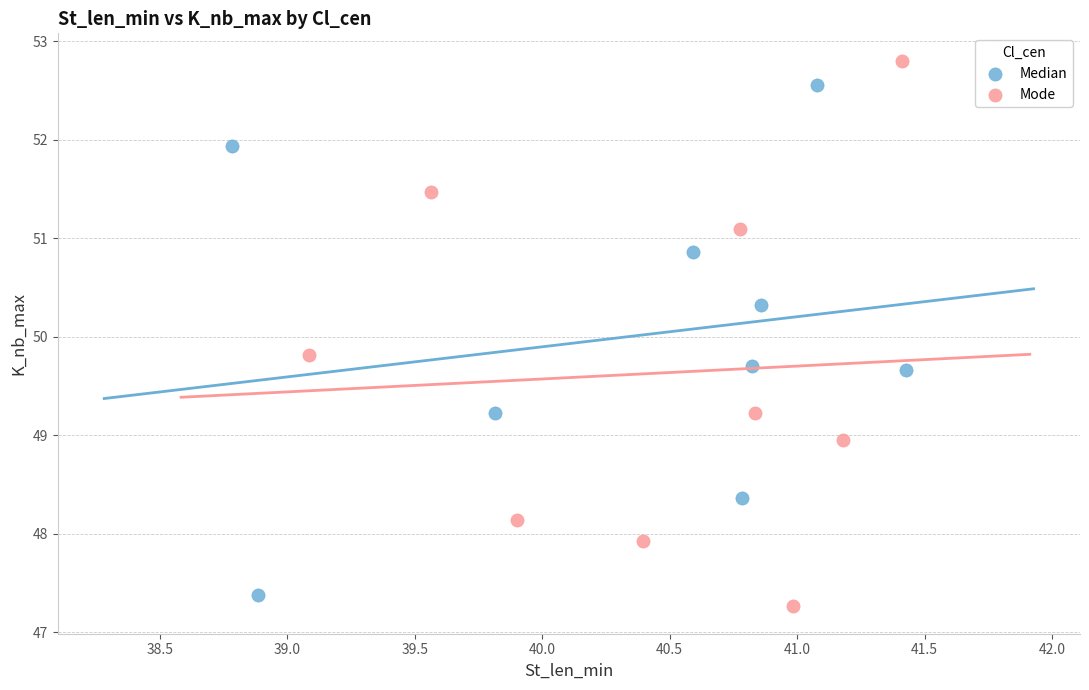

Which series has the largest Y range (max minus min)?

Mode